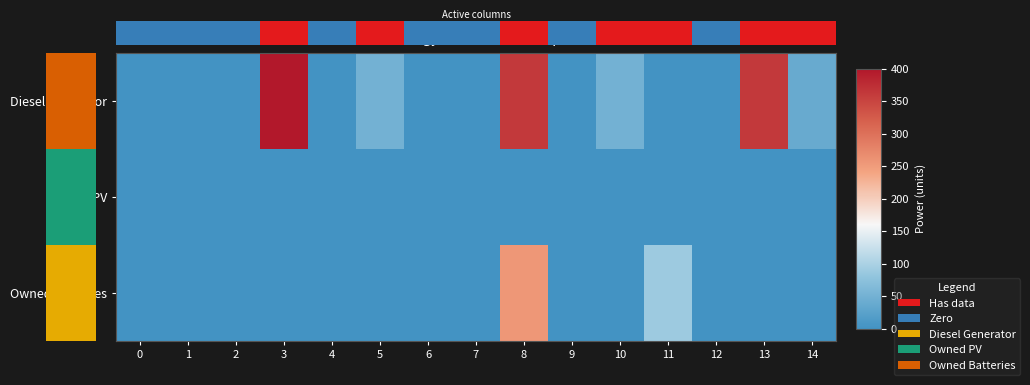

At 10, list the series in order from smallest to largest.

Owned PV, Owned Batteries, Diesel Generator